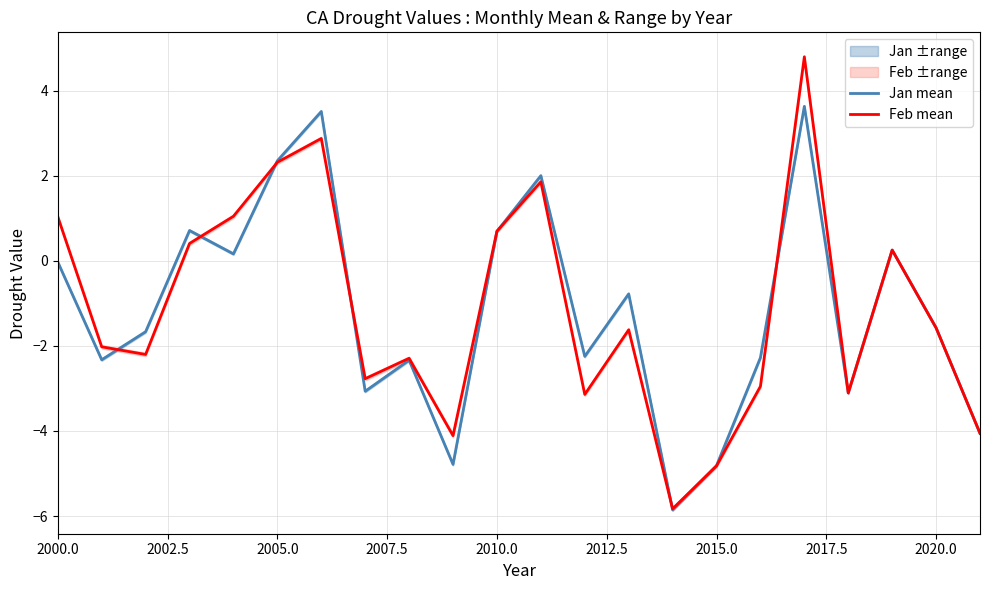

Count the number of categories in the chart.

22